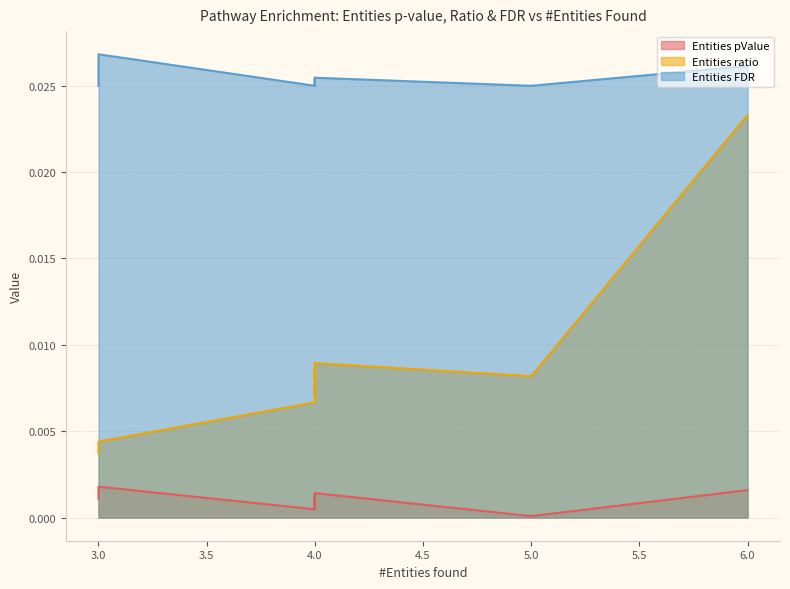

At how many categories does at least one series exceed 0?

19